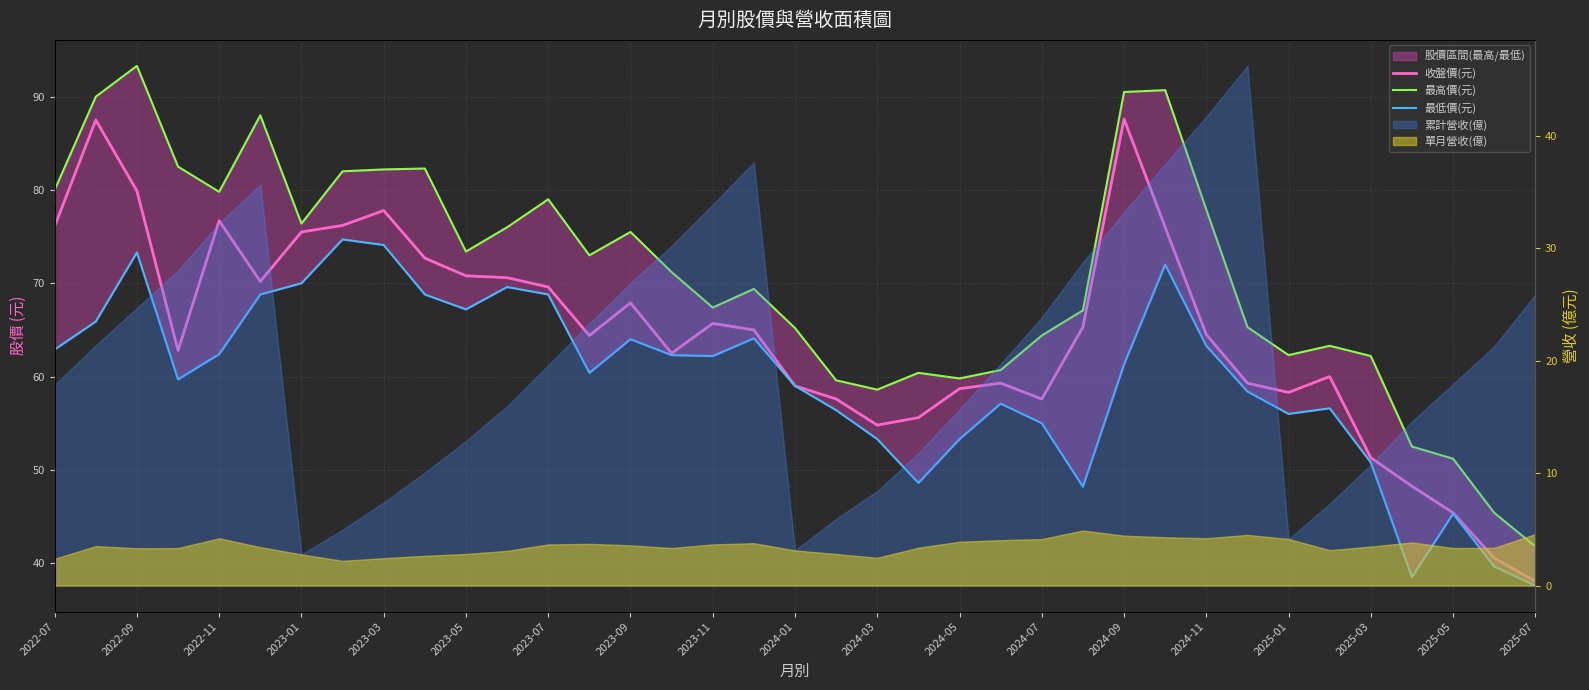

Is the value of 收盤價(元) at 2023-07 greater than the value of 最高價(元) at 2024-01?

Yes